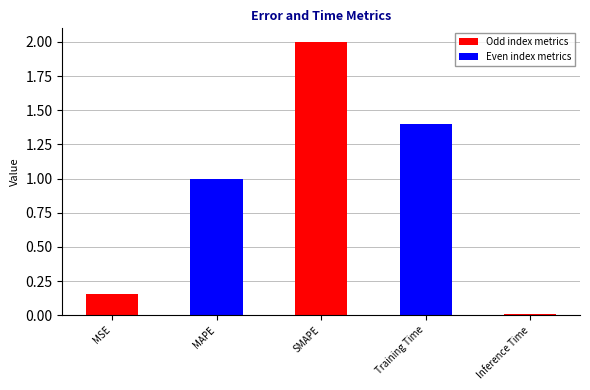

What is the difference between the second highest and second lowest values?

1.2